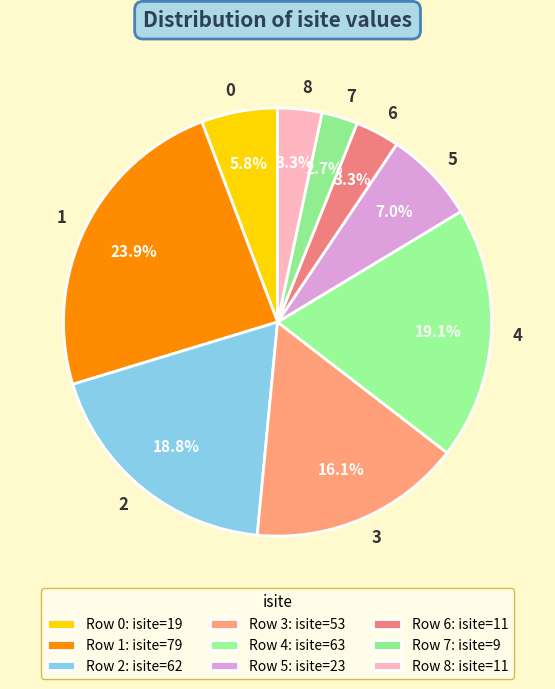

Does any single category account for the majority?

No